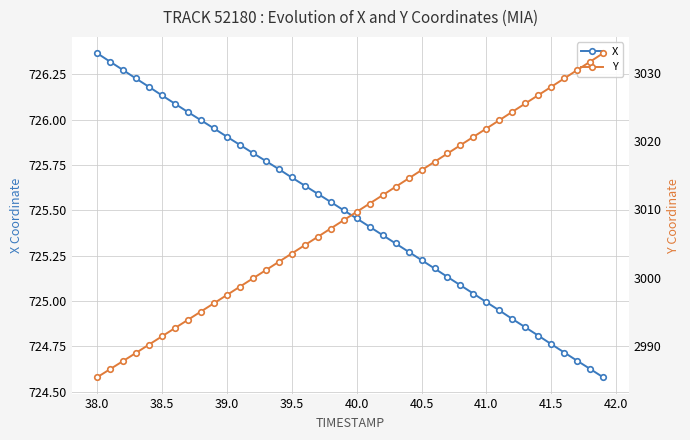

How many lines are shown in the chart?

2